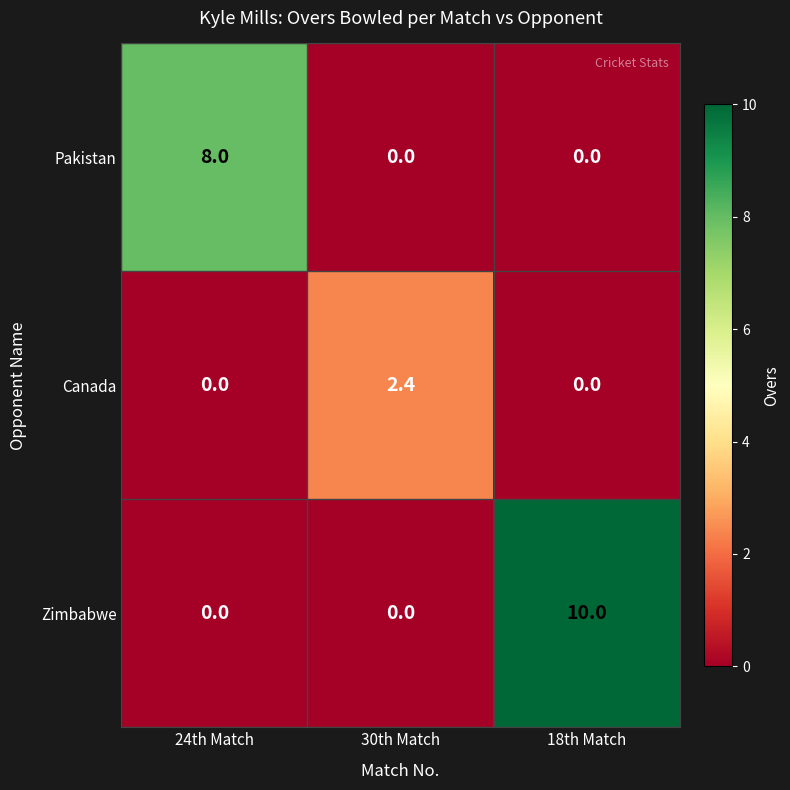

What value does the Pakistan series have at 24th Match?

8.0